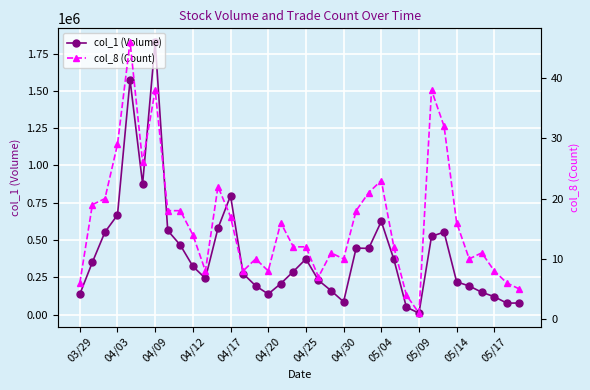

The value of col_1 (Volume) at 04/12 is 324000. True or false?

True